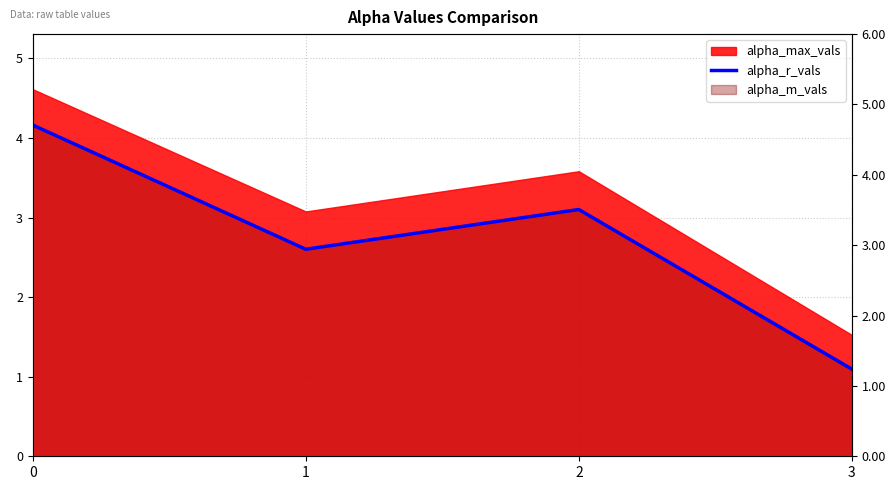

At which category does the data reach its first local valley?

1